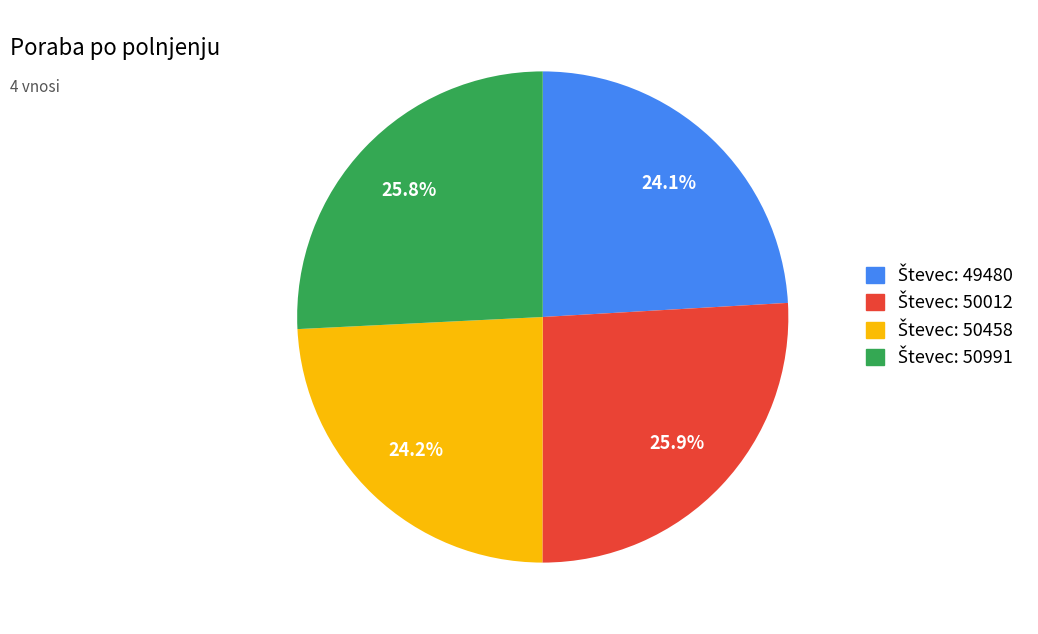

Is there a majority slice in this chart?

No